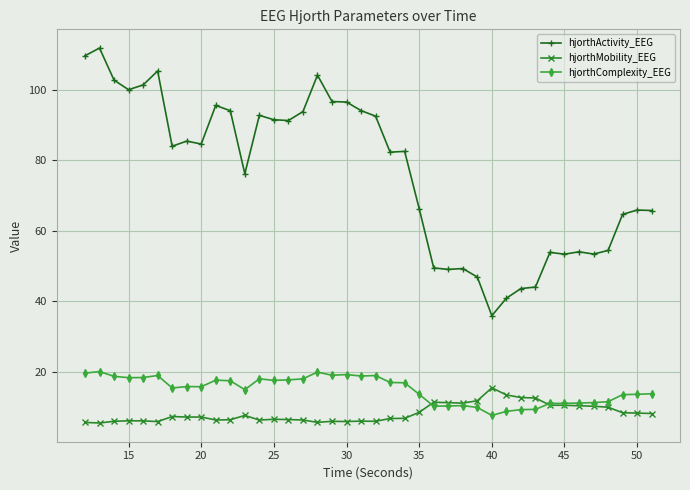

Which series has the widest spread of values?

hjorthActivity_EEG